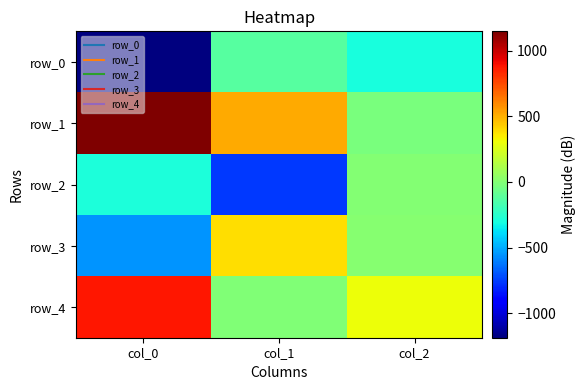

Rank the series at col_0 from lowest to highest value.

row_0, row_3, row_2, row_4, row_1